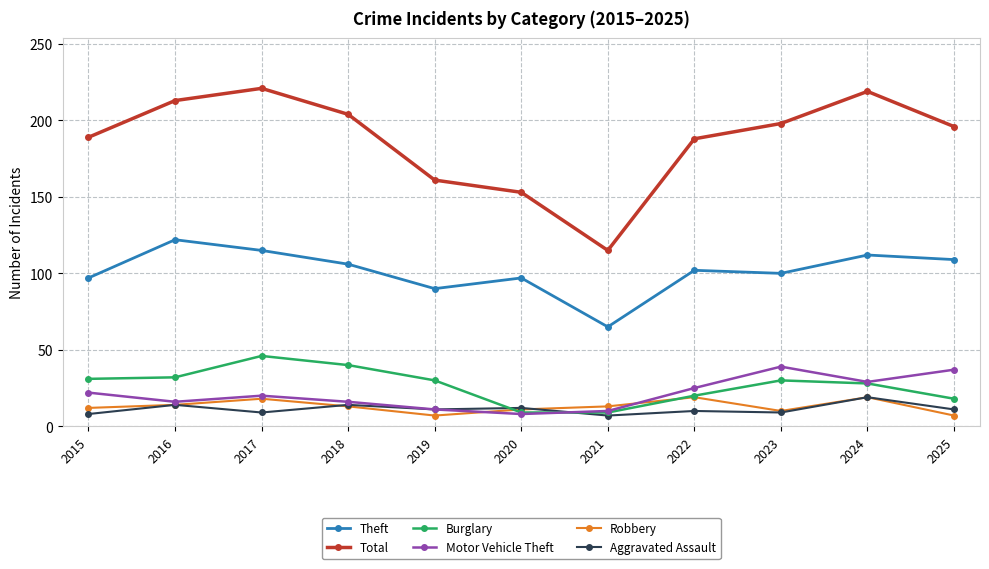

In Total, how many points are higher than both neighbors (excluding endpoints)?

2